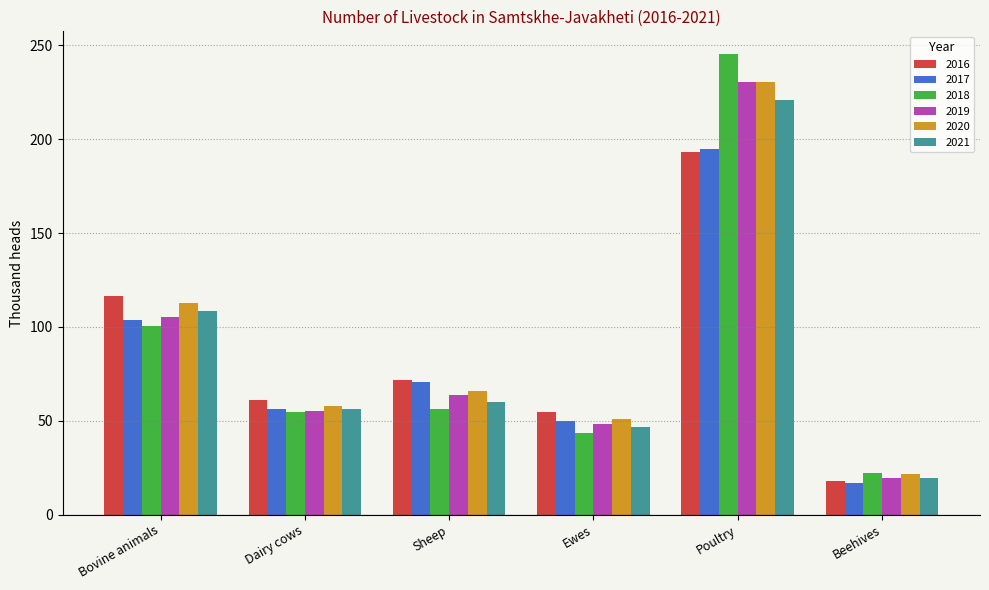

Is it true that 2020 equals 57.7 at Dairy cows?

True